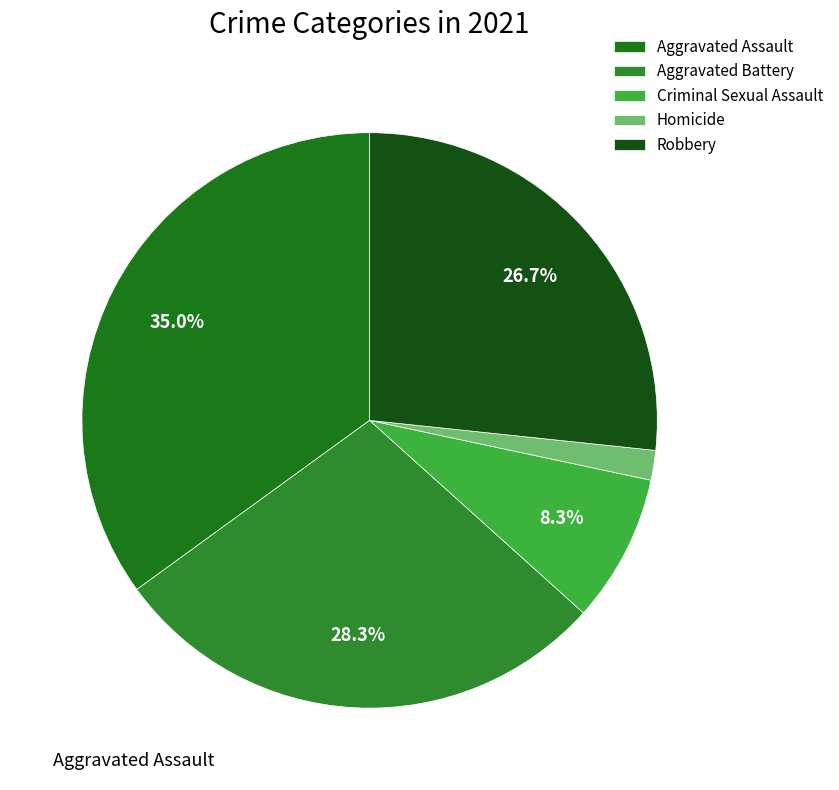

To the nearest percent, what portion does Homicide represent?

2%